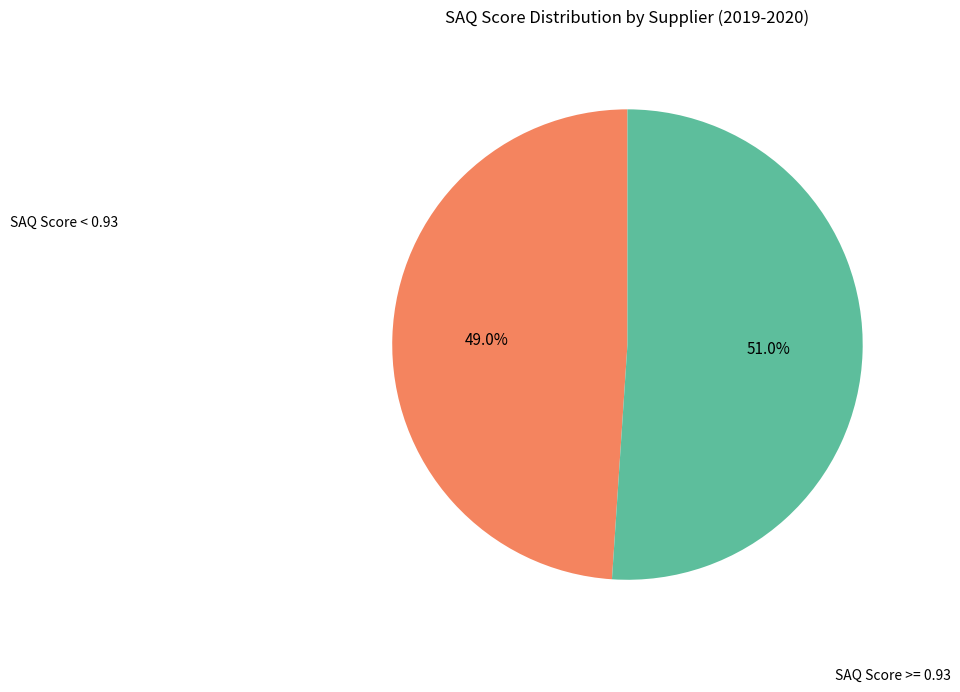

What is the largest slice in the pie chart?

SAQ Score >= 0.93